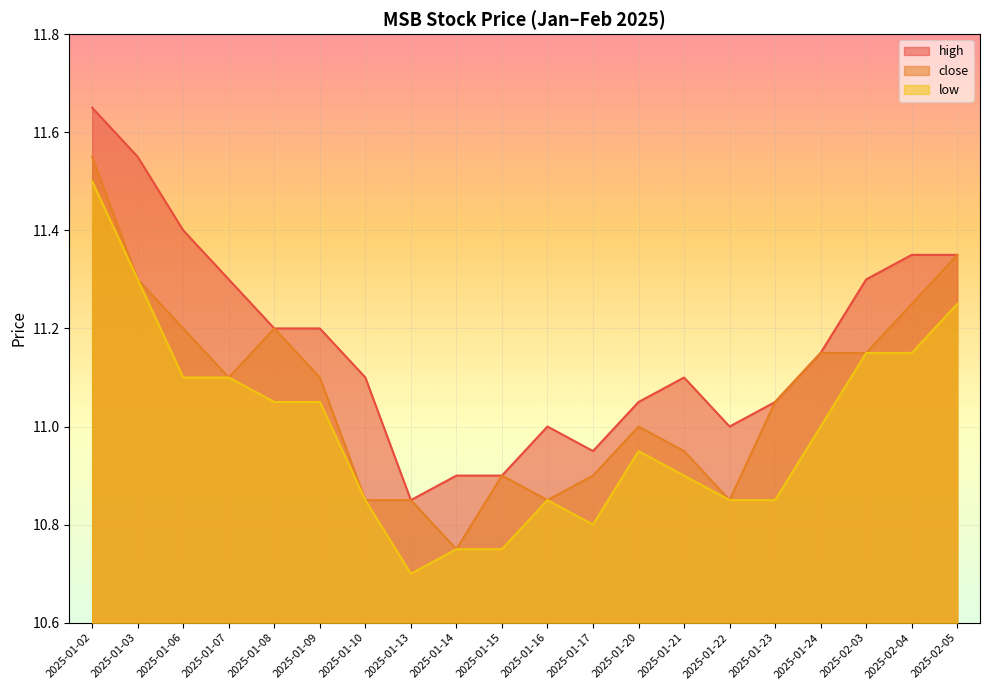

What is the sum of all high values?

223.3